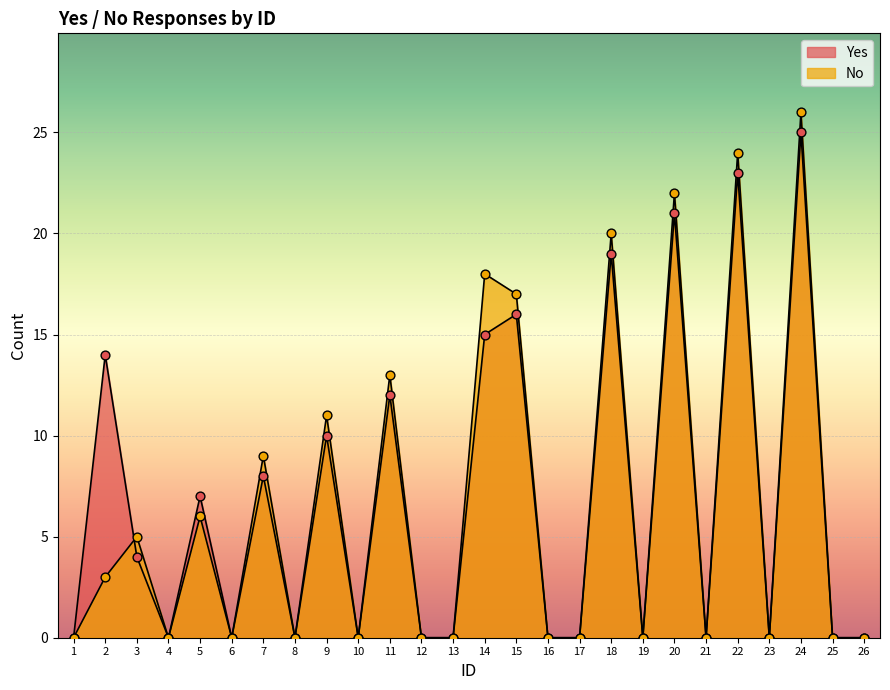

At how many categories does at least one series exceed 2?

12